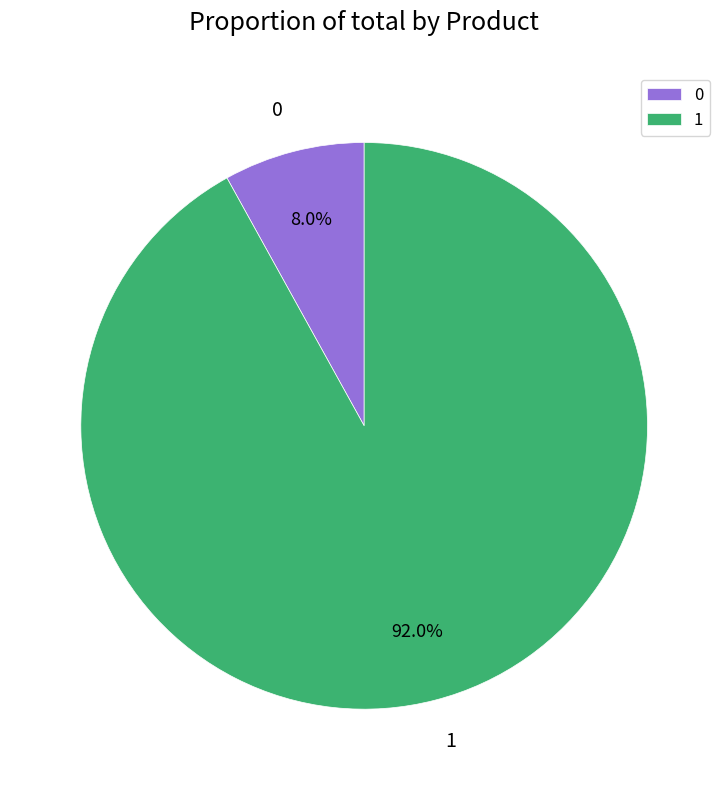

What is the total percentage of 0 and 1?

100.0%